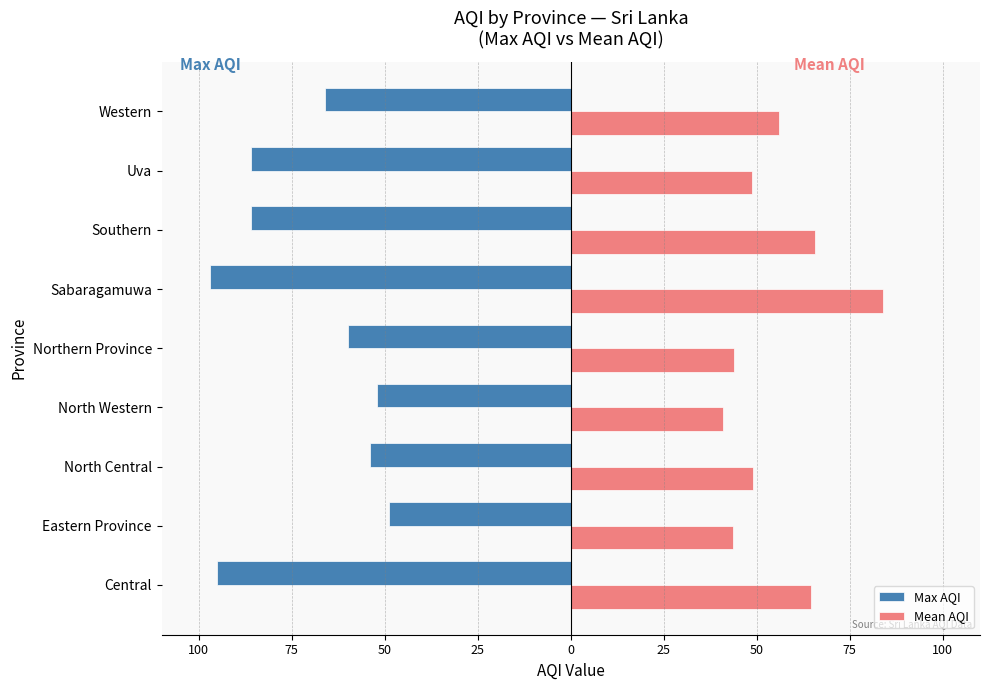

What is the label of the 4th bar from the right?

Sabaragamuwa